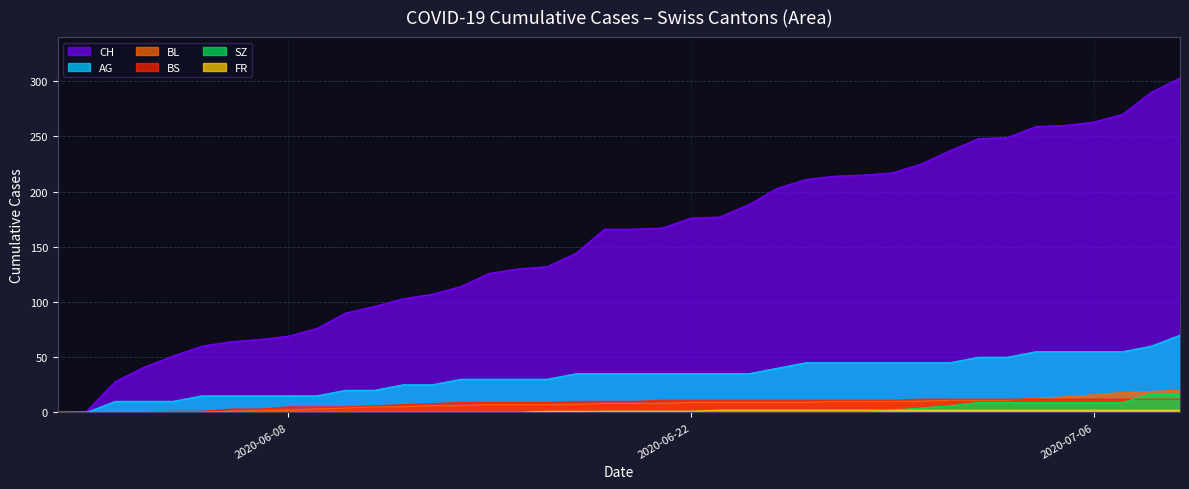

Count the number of categories in the chart.

40